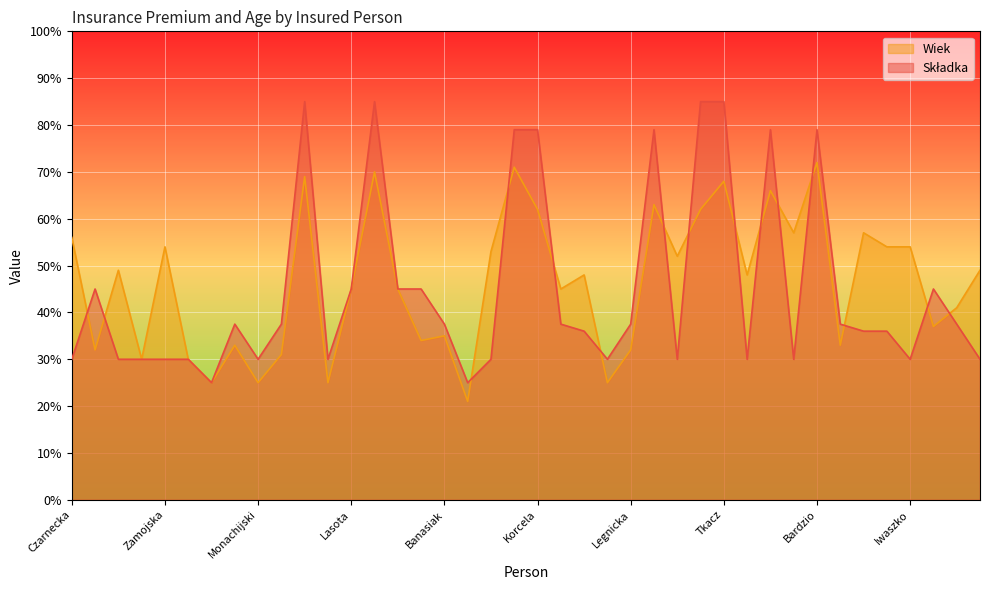

Where do Składka and Wiek first cross each other?

Czarnecka and Nesterowicz